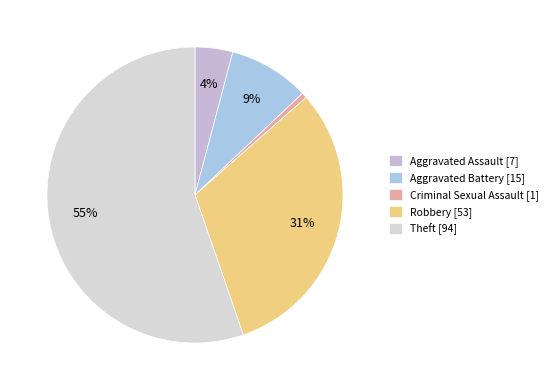

The Aggravated Battery slice represents 1% of the pie. True or false?

False